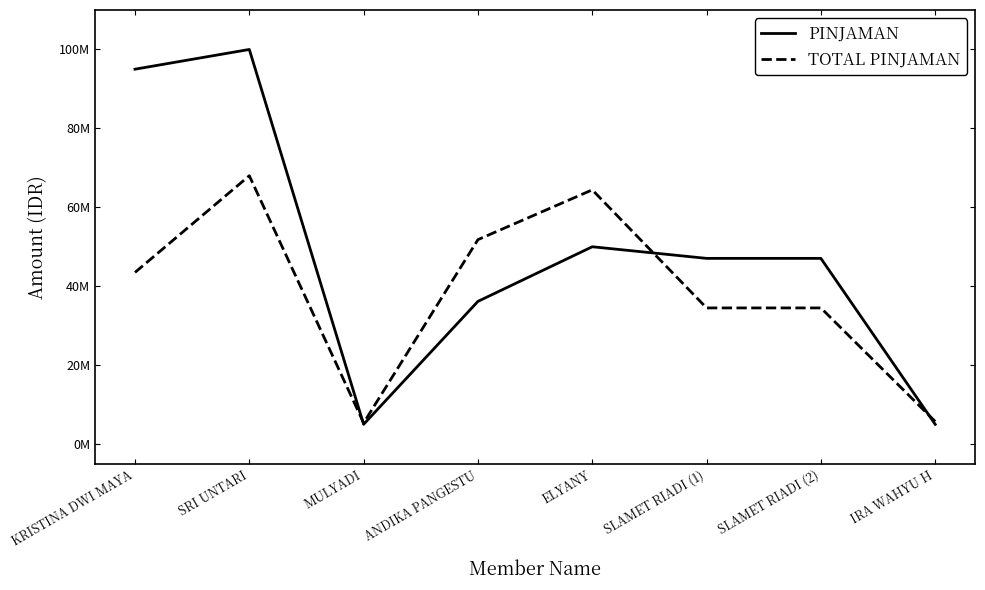

True or false: PINJAMAN has more than 2 interior local peaks.

True